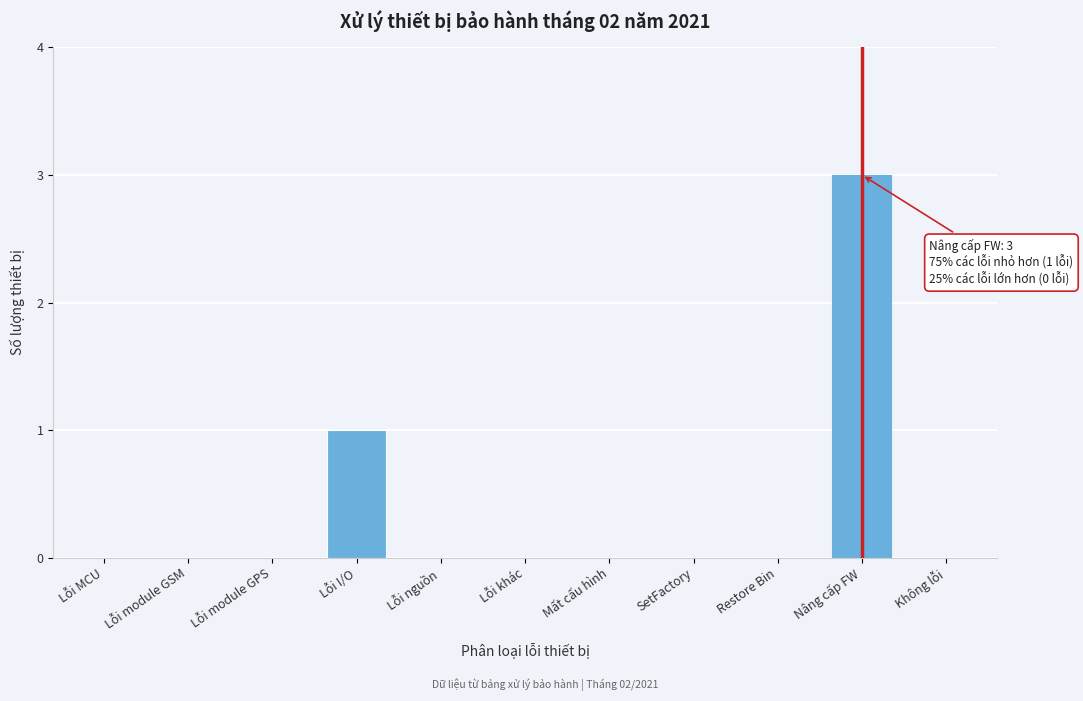

Reading right to left, list all the values displayed in this chart.

Không lỗi=0	Nâng cấp FW=3	Restore Bin=0	SetFactory=0	Mất cấu hình=0	Lỗi khác=0	Lỗi nguồn=0	Lỗi I/O=1	Lỗi module GPS=0	Lỗi module GSM=0	Lỗi MCU=0